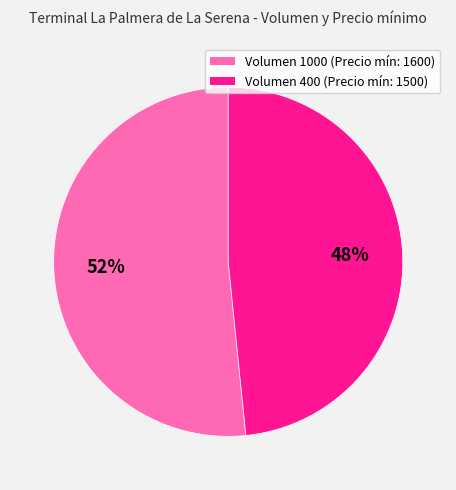

Is there a majority slice in this chart?

Yes